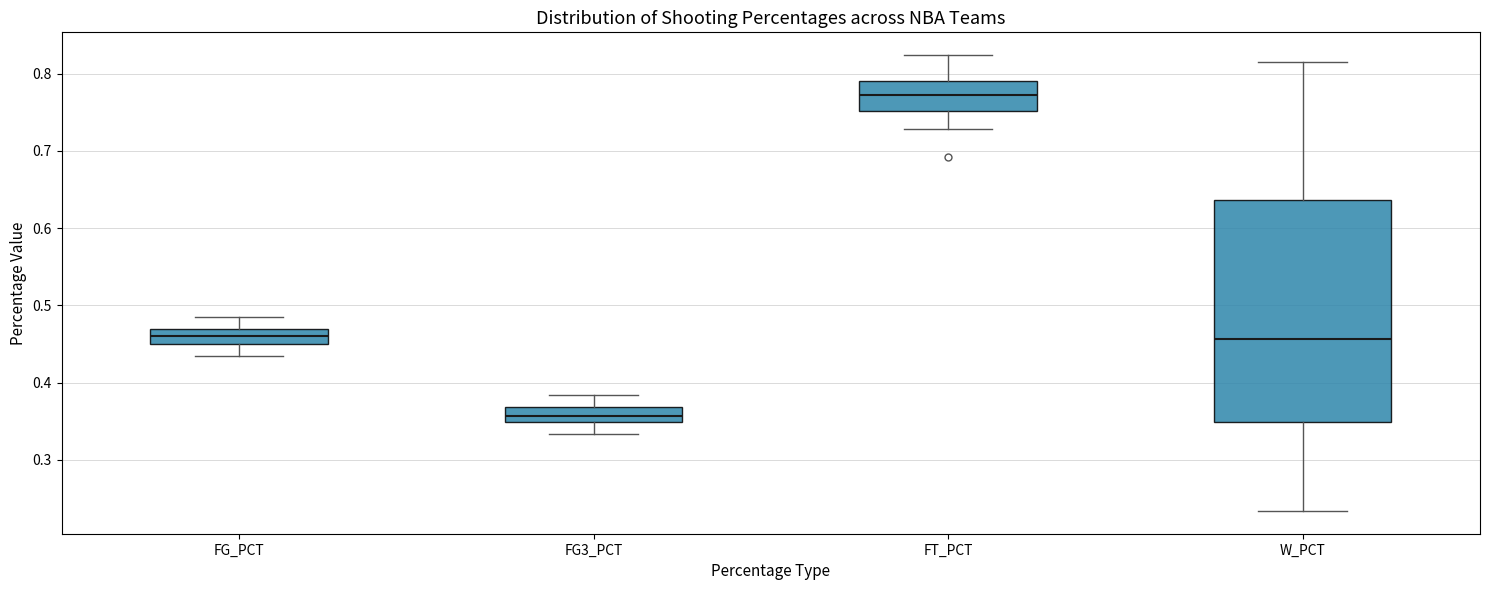

Reading left to right, transcribe this box plot: for each box, give where its median line is, the range the box spans, and where its two whiskers end, as read against the y-axis. The values are not printed on the chart, so give them approximately, as read against the axis.

FG_PCT: median 0.46, box 0.45 to 0.47, whiskers 0.43 to 0.49
FG3_PCT: median 0.36, box 0.35 to 0.37, whiskers 0.33 to 0.38
FT_PCT: median 0.77, box 0.75 to 0.79, whiskers 0.73 to 0.82
W_PCT: median 0.46, box 0.35 to 0.64, whiskers 0.23 to 0.82